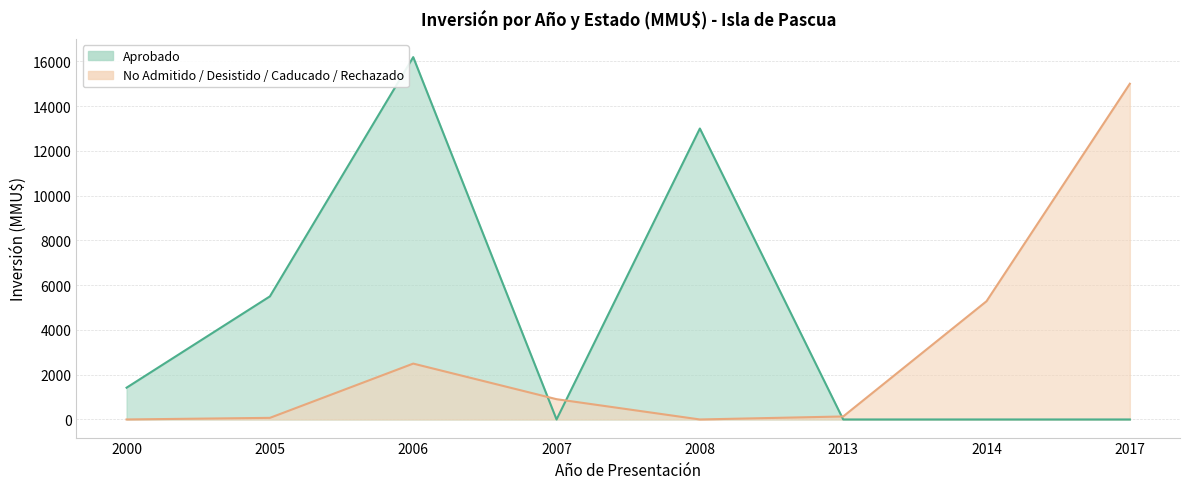

What is the difference between the Aprobado values at 2006 and 2000?

14770